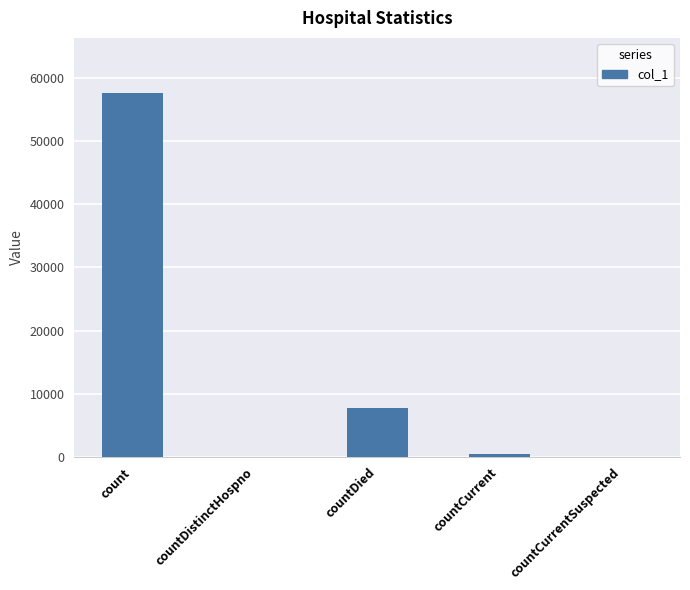

Which has a higher value, countDistinctHospno or count?

count